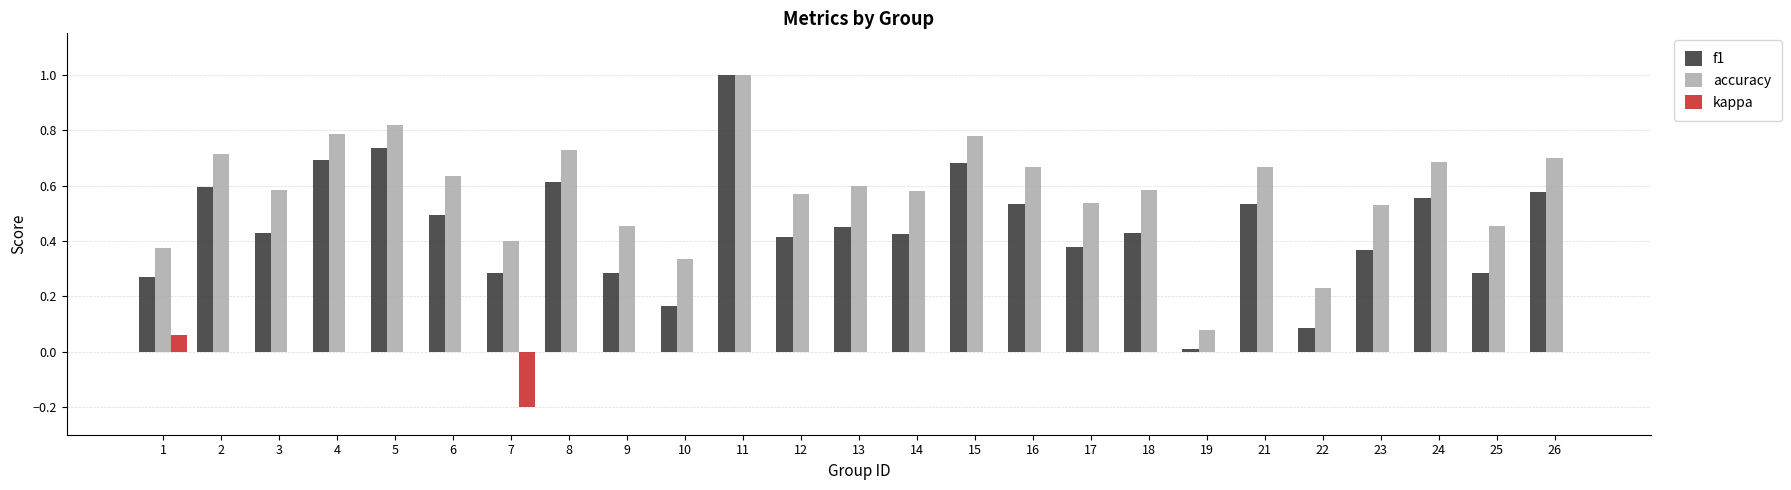

Is the value of f1 at 8 greater than the value of kappa at 19?

Yes